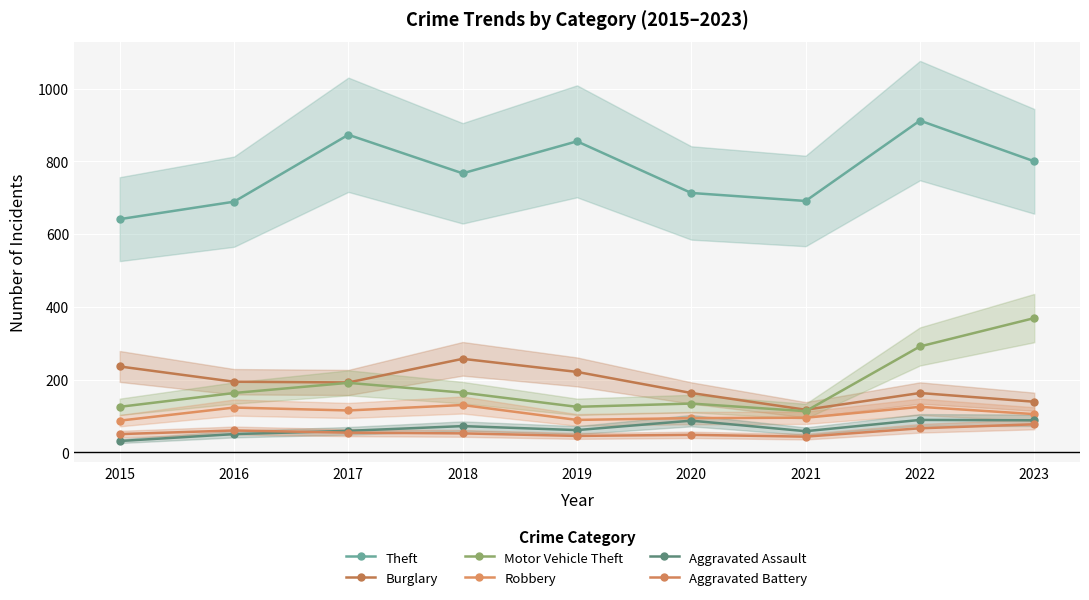

Where is Motor Vehicle Theft nearest to the value 241?

2017